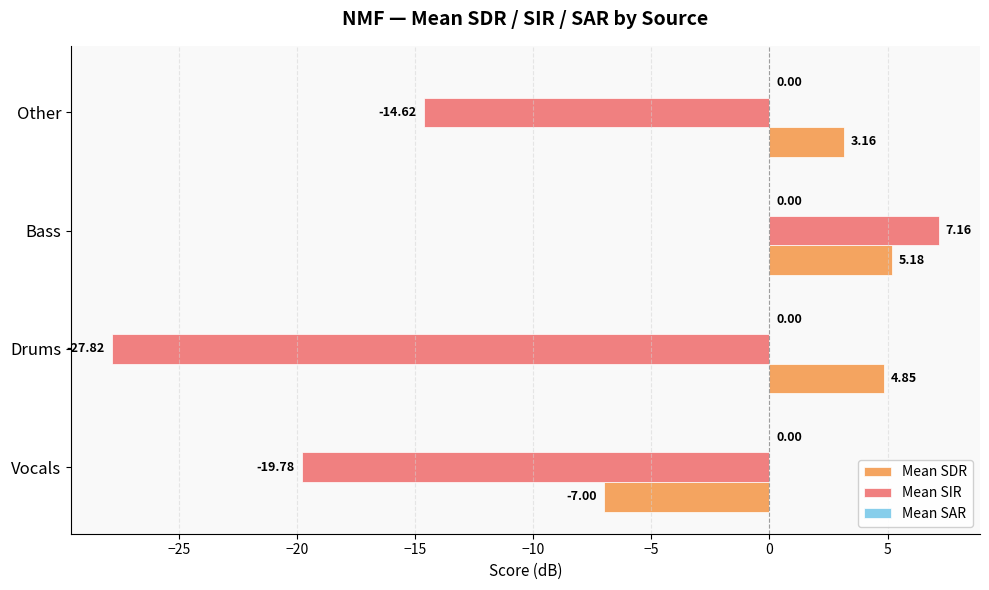

What is the average value of the Mean SIR series?

-13.8